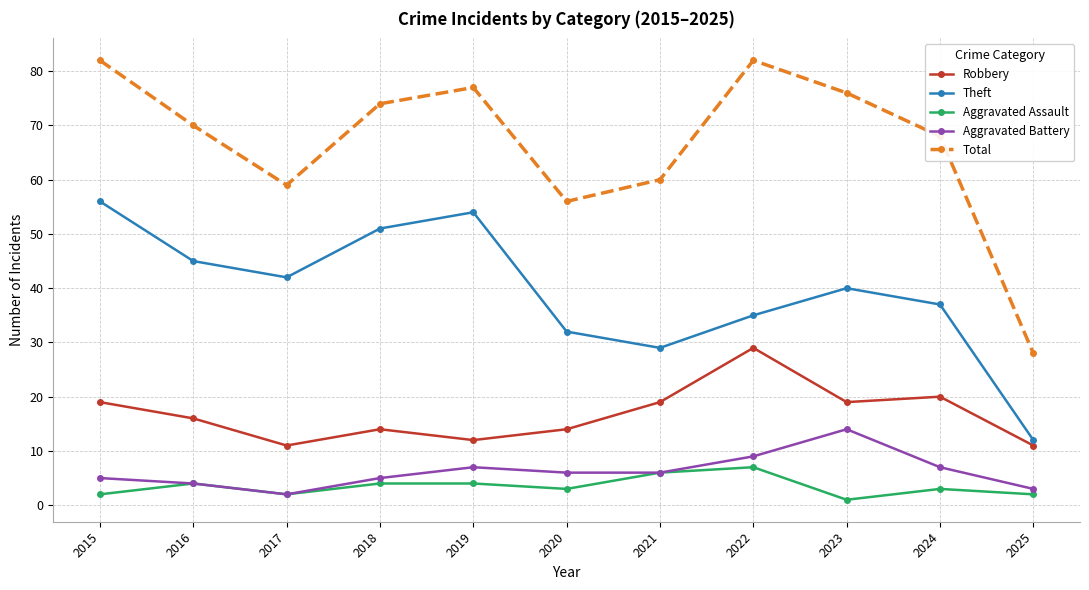

At which category does Aggravated Battery reach its first local valley?

2017